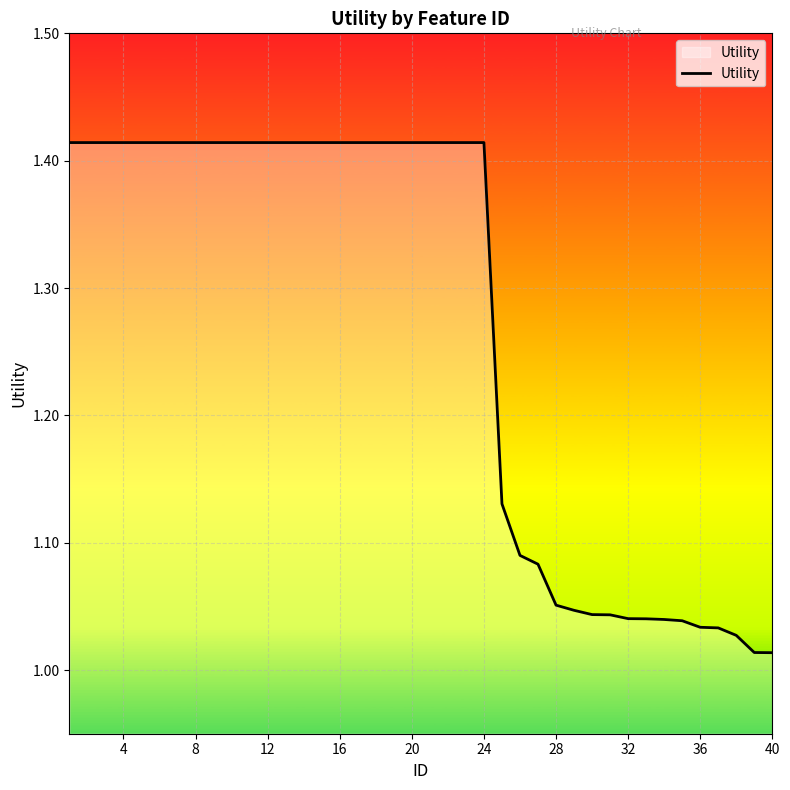

What is the difference between the maximum and minimum values?

0.4